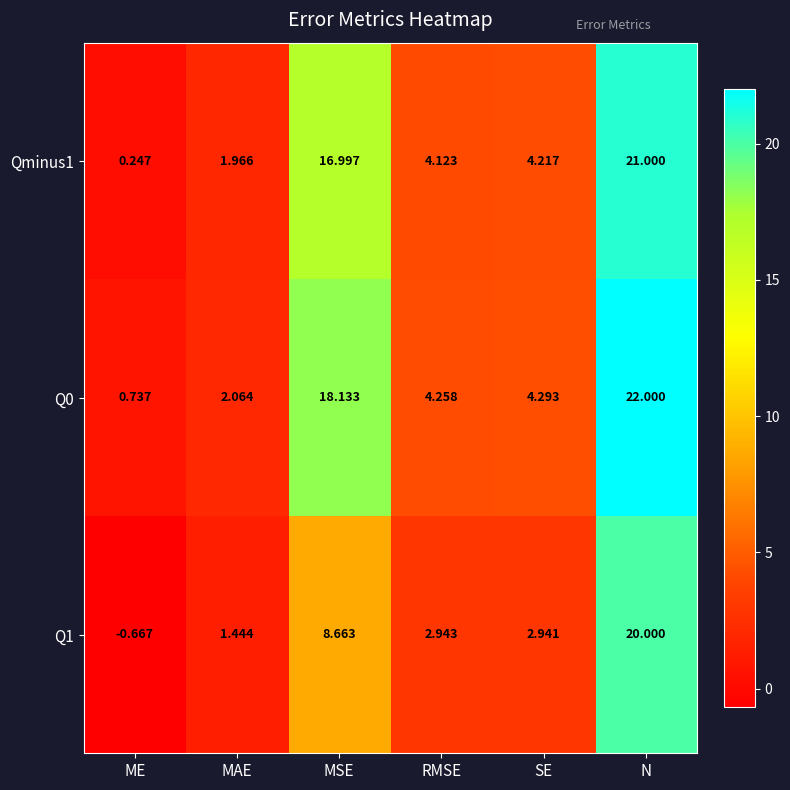

Which series changed the most between RMSE and SE?

Qminus1